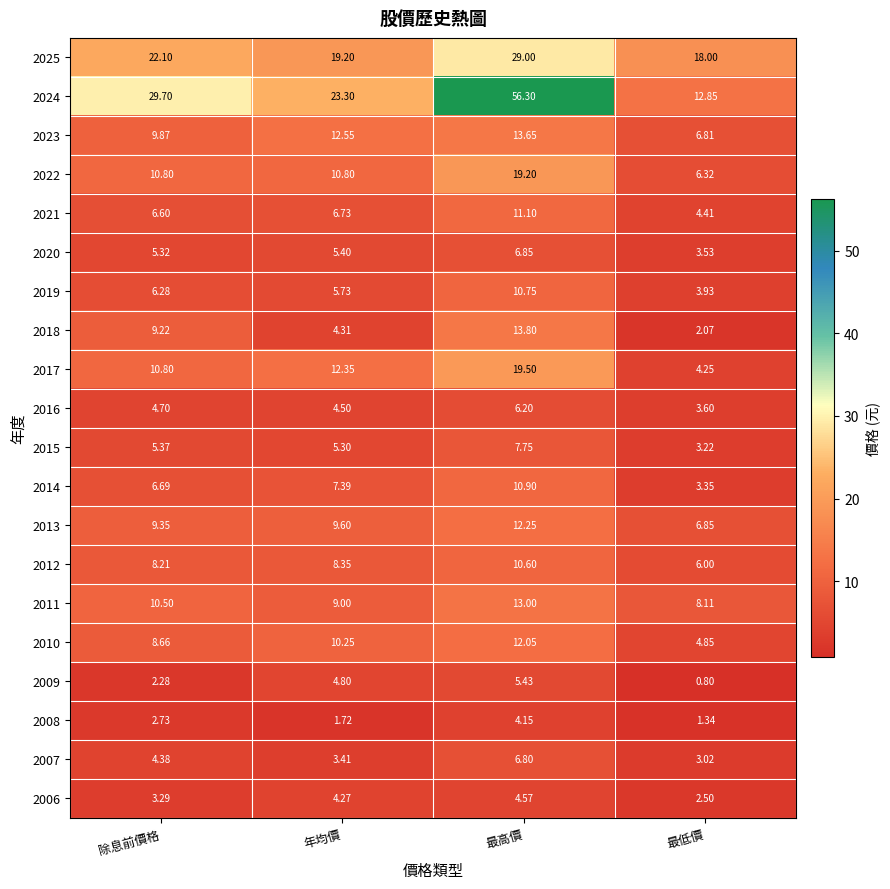

At 年均價, list the series in order from smallest to largest.

2008, 2007, 2006, 2018, 2016, 2009, 2015, 2020, 2019, 2021, 2014, 2012, 2011, 2013, 2010, 2022, 2017, 2023, 2025, 2024